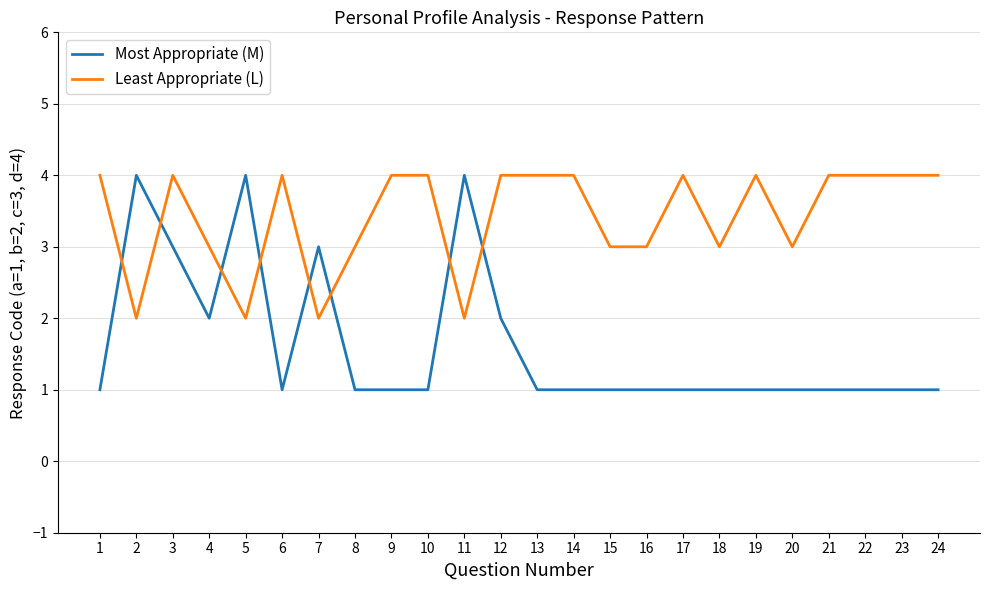

What is the sum of the Most Appropriate (M) values at 20 and 16?

2